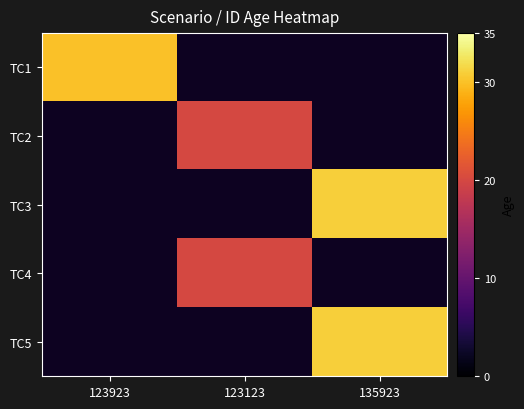

What is the maximum value shown in the chart?

31.0